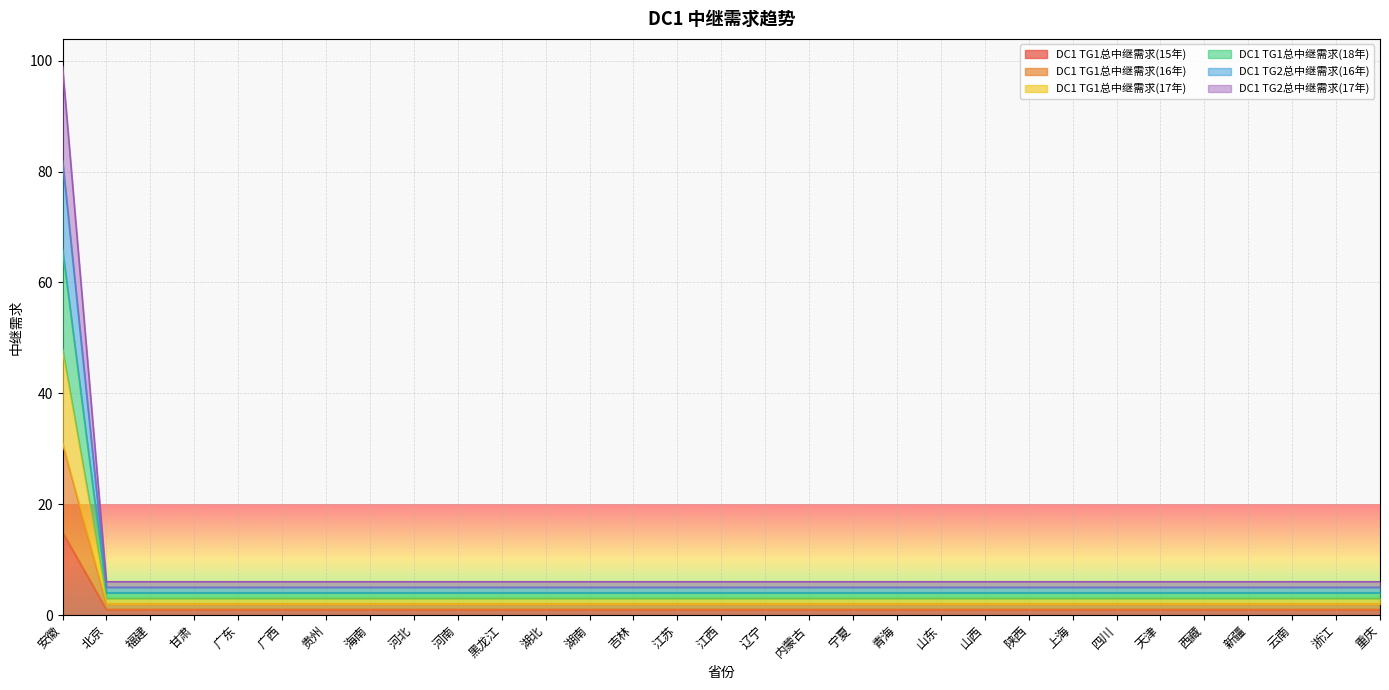

True or false: DC1 TG2总中继需求(16年) and DC1 TG1总中继需求(15年) cross at least once.

False